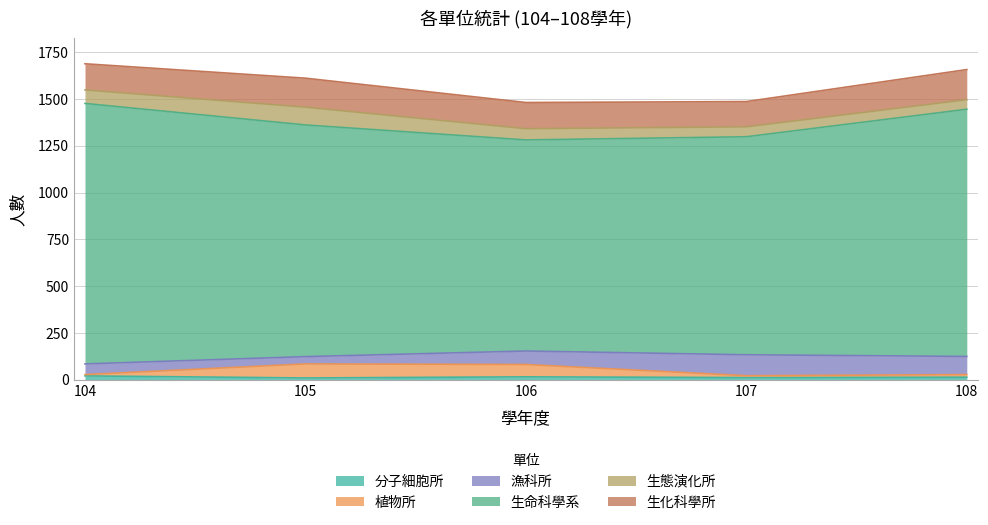

Is the value of 生命科學系 at 106 greater than the value of 分子細胞所 at 106?

Yes